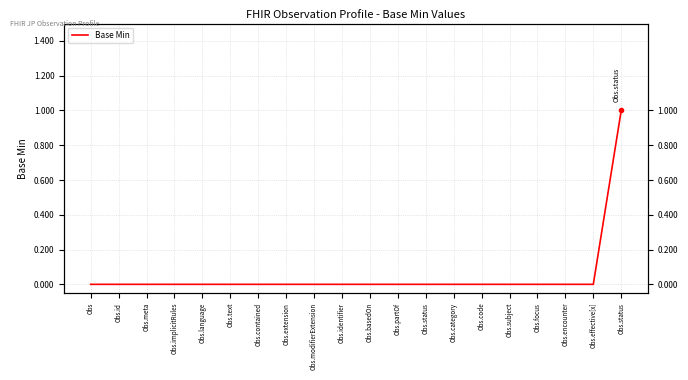

Reading left to right, what are all the values shown in this chart?

0	0	0	0	0	0	0	0	0	0	0	0	0	0	0	0	0	0	0	1